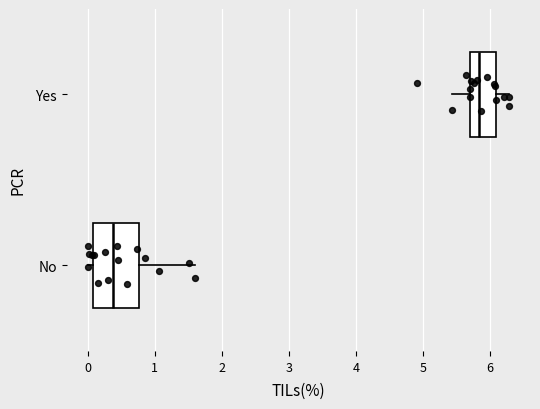

Reading bottom to top, read every box against the x-axis: the position of its median line, the range the box covers, and the ends of its whiskers. The values are not printed on the chart, so give them approximately, as read against the axis.

No: median 0.4, box 0.1 to 0.8, whiskers 0.0 to 1.6
Yes: median 5.8, box 5.7 to 6.1, whiskers 5.4 to 6.3